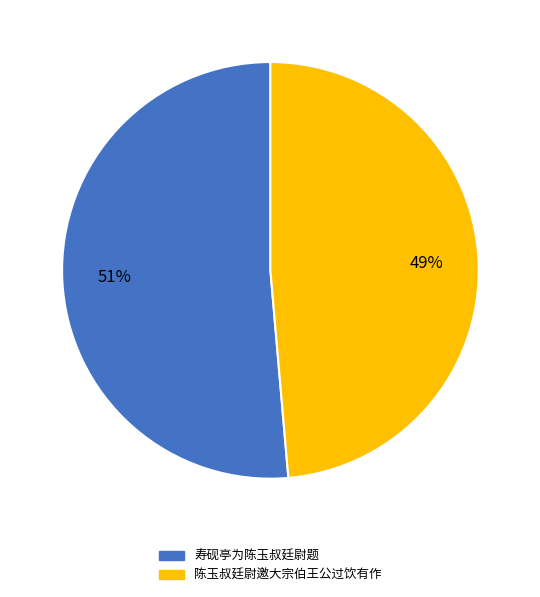

True or false: 寿砚亭为陈玉叔廷尉题 accounts for 57% of the total.

False